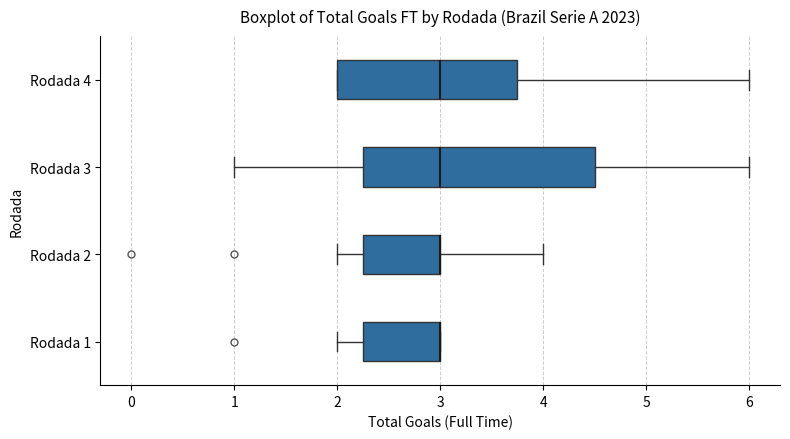

Reading bottom to top, transcribe this box plot: for each box, give where its median line is, the range the box spans, and where its two whiskers end, as read against the x-axis. The values are not printed on the chart, so give them approximately, as read against the axis.

Rodada 1: median 3.0 (drawn on the box's right edge), box 2.3 to 3.0, whiskers 2.0 to 3.0
Rodada 2: median 3.0 (drawn on the box's right edge), box 2.3 to 3.0, whiskers 2.0 to 4.0
Rodada 3: median 3.0, box 2.3 to 4.5, whiskers 1.0 to 6.0
Rodada 4: median 3.0, box 2.0 to 3.8, whiskers 2.0 to 6.0